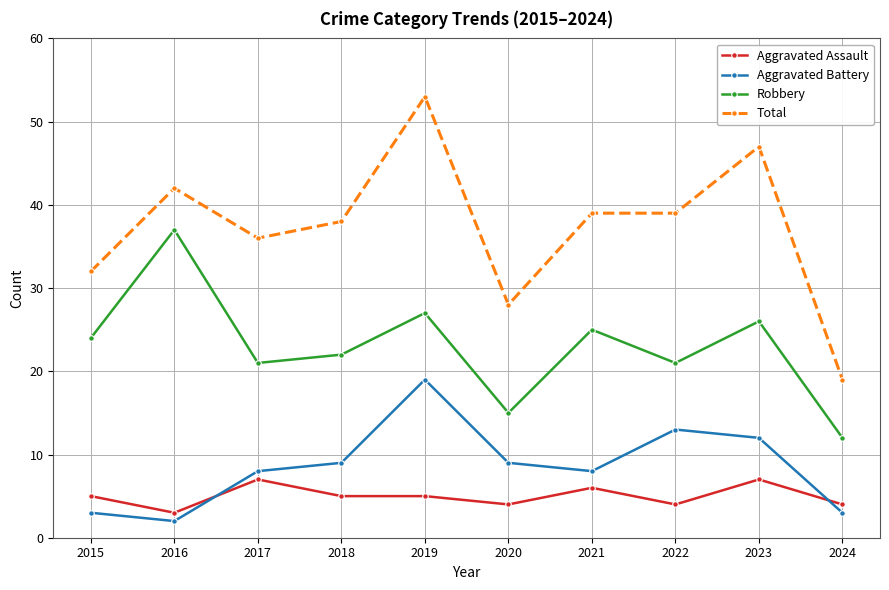

Does the chart have visible grid lines?

Yes